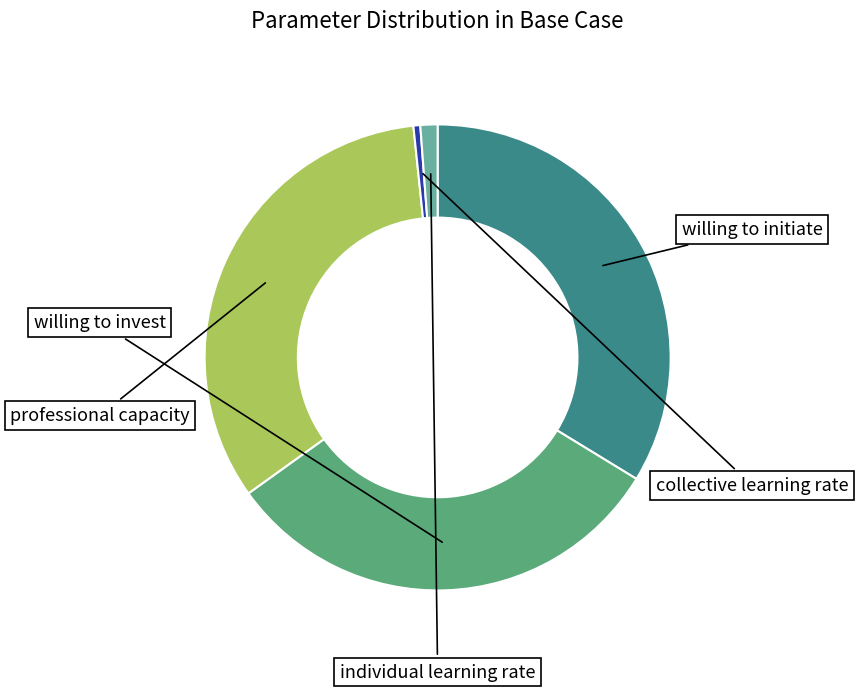

Is professional capacity the majority of the pie?

No